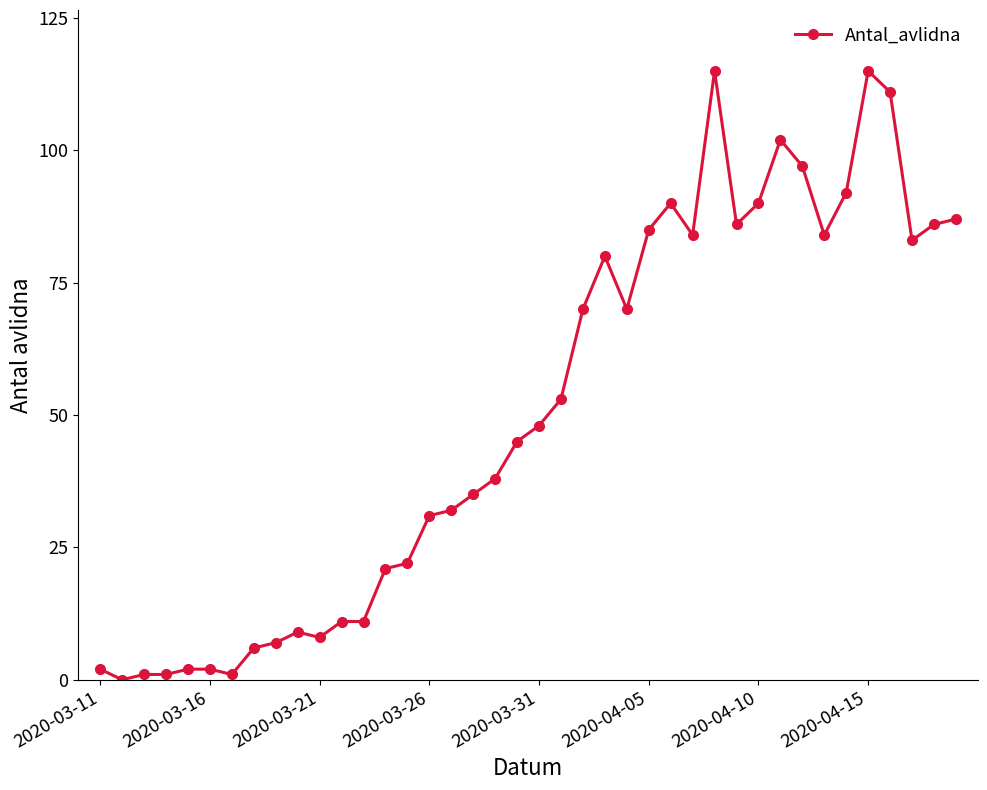

True or false: the data has more than 0 interior local peaks.

True